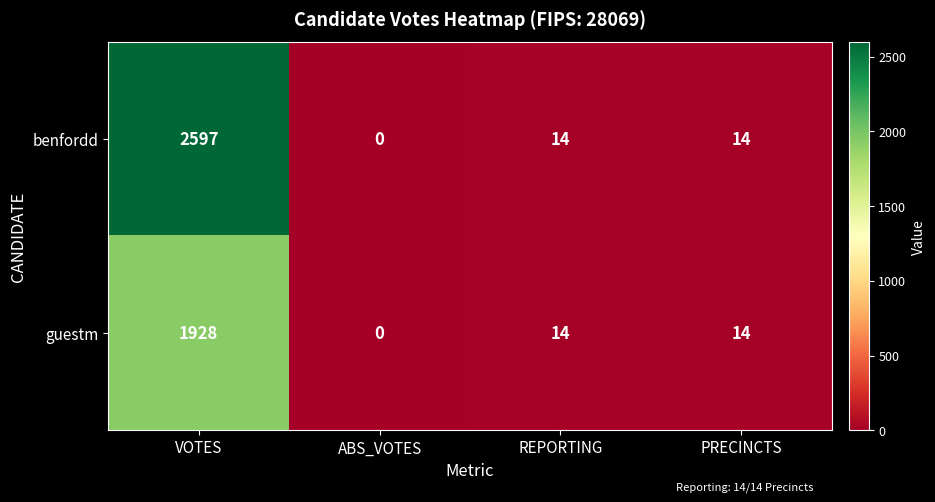

Count the number of data series in this chart.

2